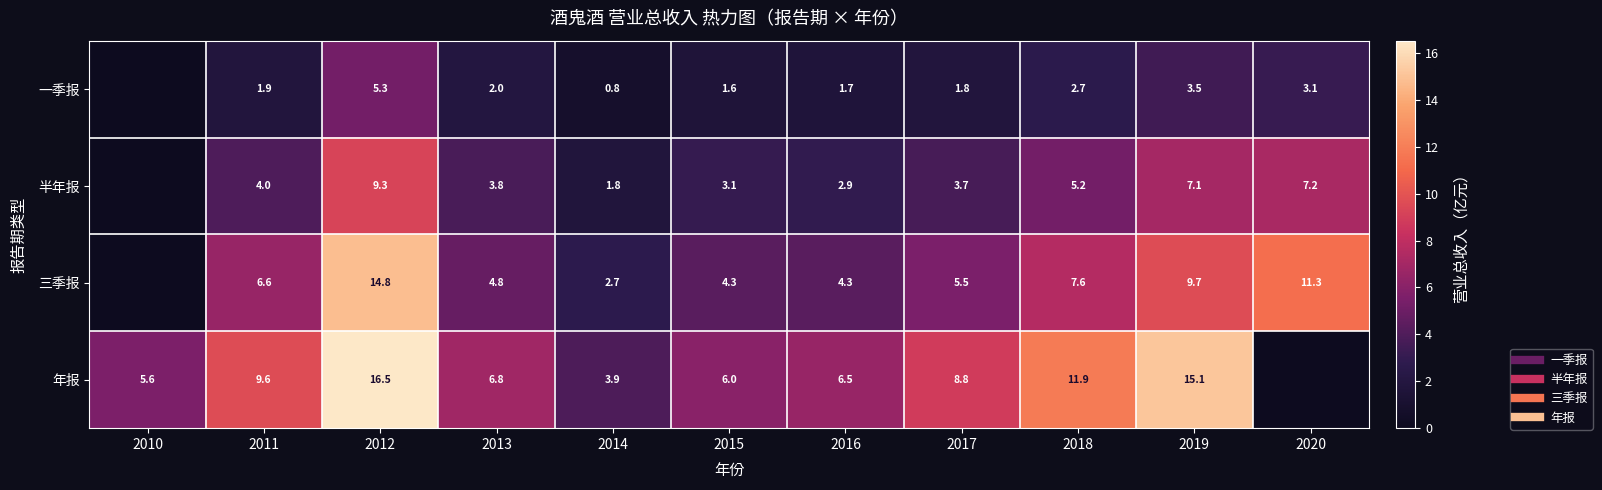

True or false: 半年报 has a value of 14.3 at 2012.

False